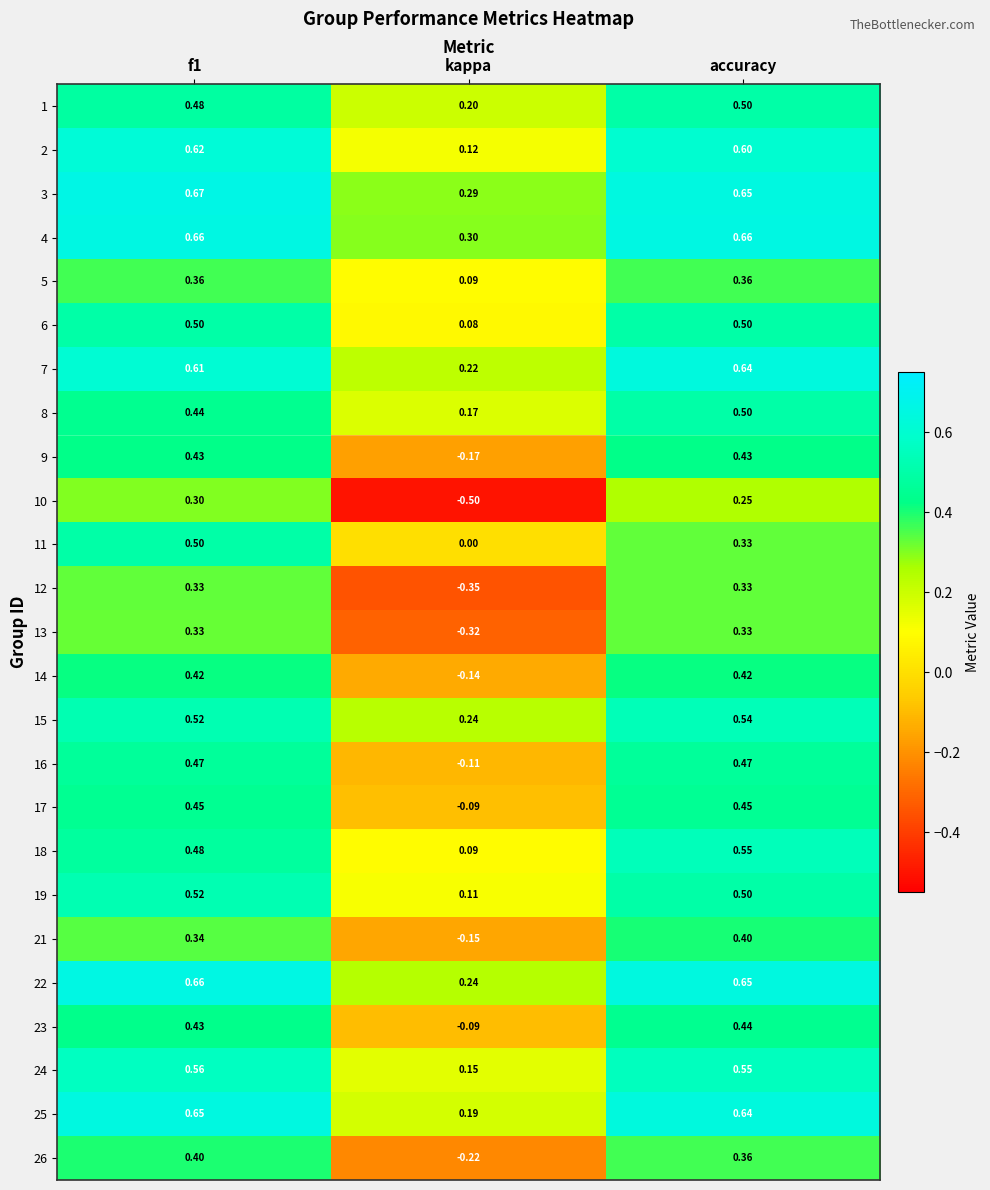

Which category has the lowest value across all series?

kappa